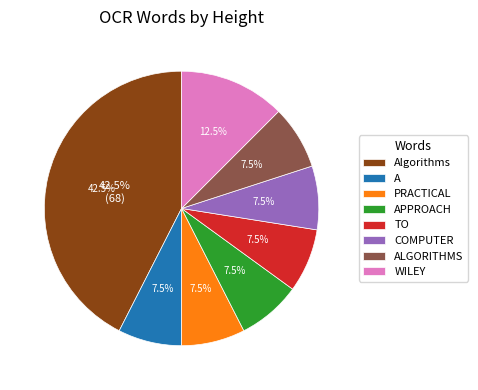

To the nearest percent, what portion does COMPUTER represent?

8%